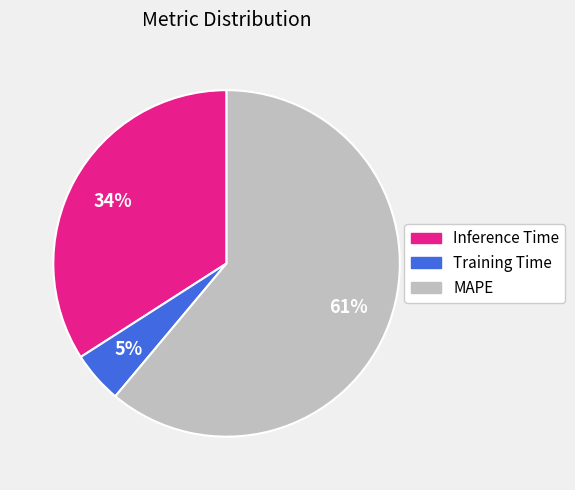

Is there a majority slice in this chart?

Yes